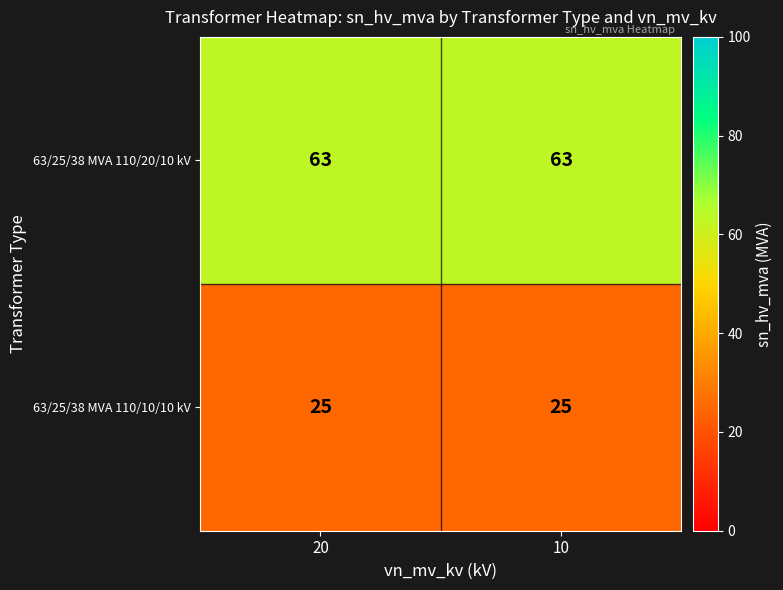

Reading right to left, list all the values displayed in this chart.

63/25/38 MVA 110/20/10 kV: 10=63	20=63
63/25/38 MVA 110/10/10 kV: 10=25	20=25